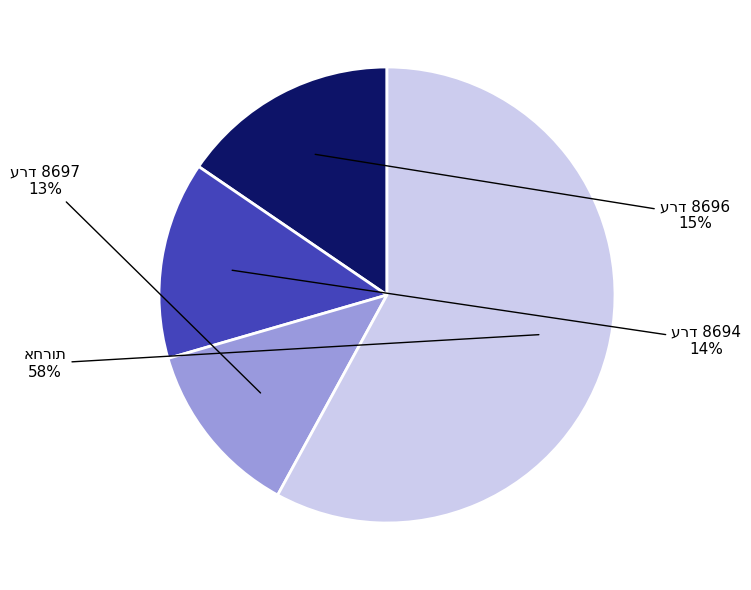

Is there a majority slice in this chart?

Yes